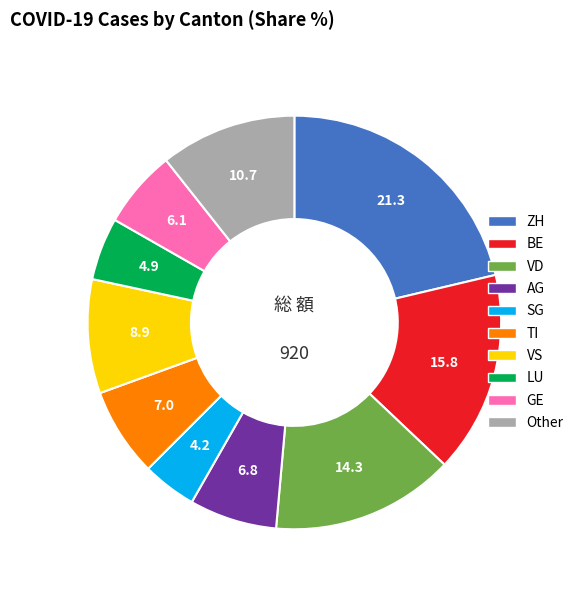

Which has a higher value, Other or AG?

Other